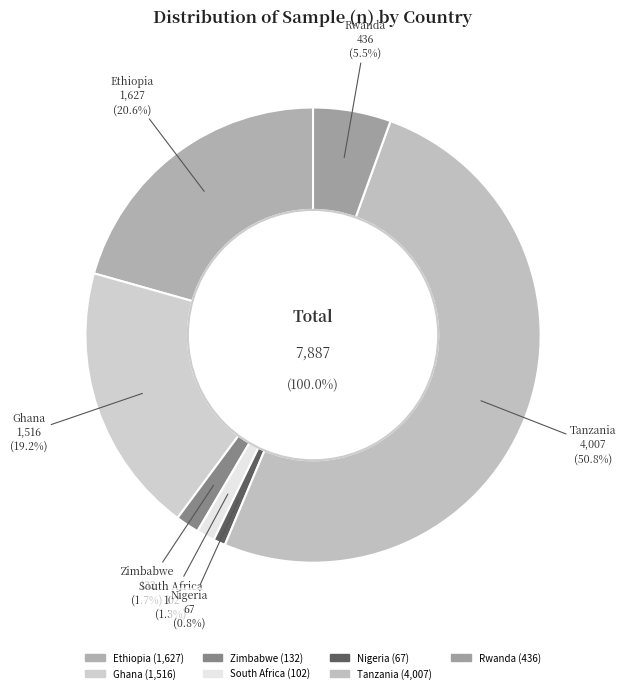

Does Ghana represent more than half of the total?

No